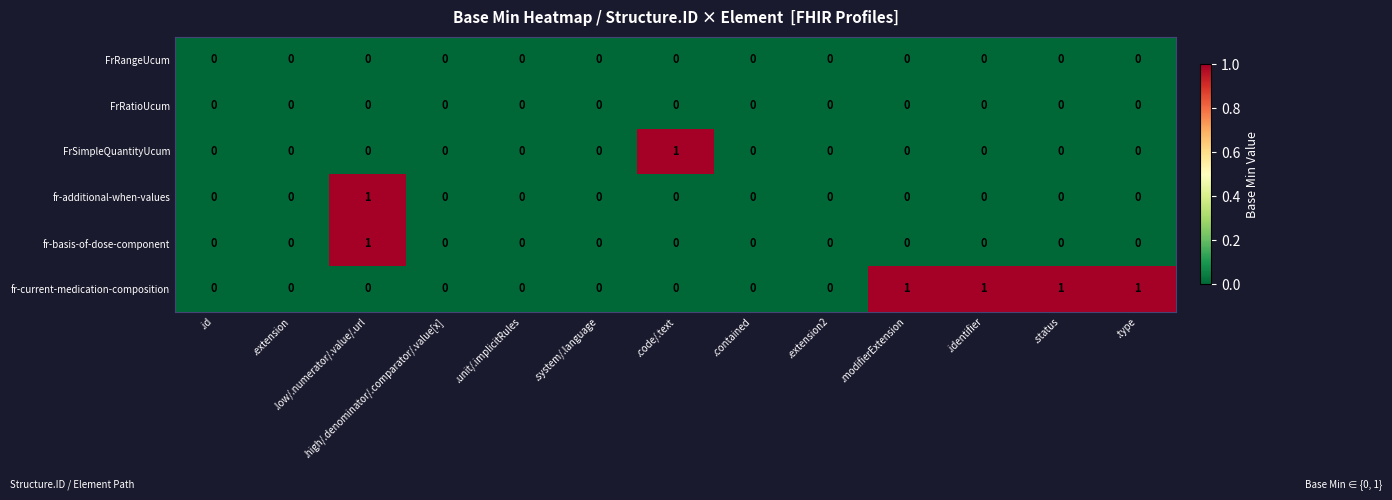

Which category has the highest value in the FrSimpleQuantityUcum series?

.code/.text